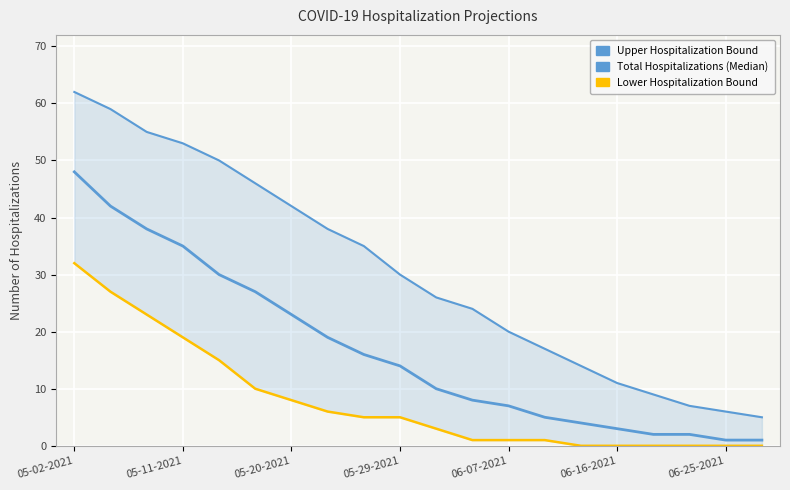

What are all the series names shown in the legend?

Upper Hospitalization Bound, Total Hospitalizations (Median), Lower Hospitalization Bound